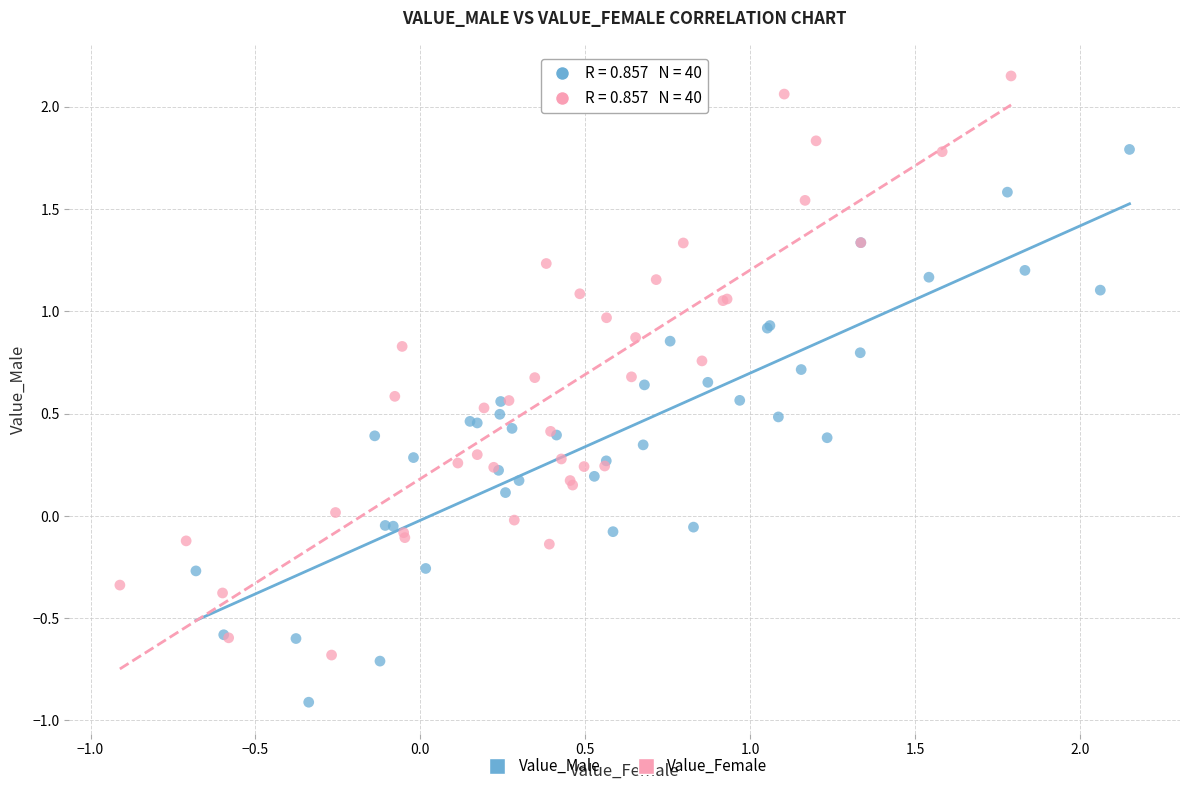

Which series contains the lowest Y value?

Value_Male